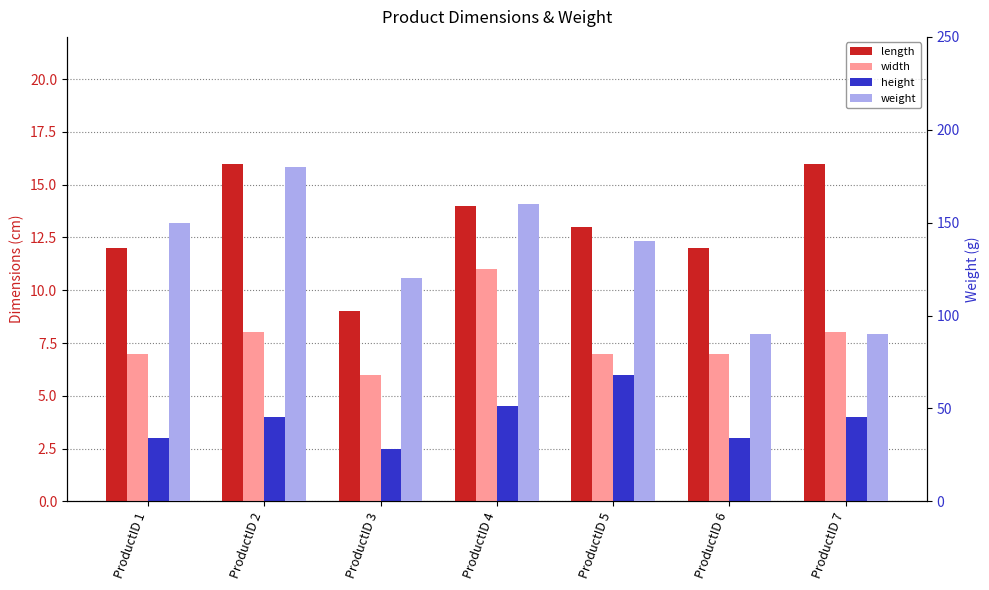

What is the value of the weight bar at the 4th from the left?

160.0